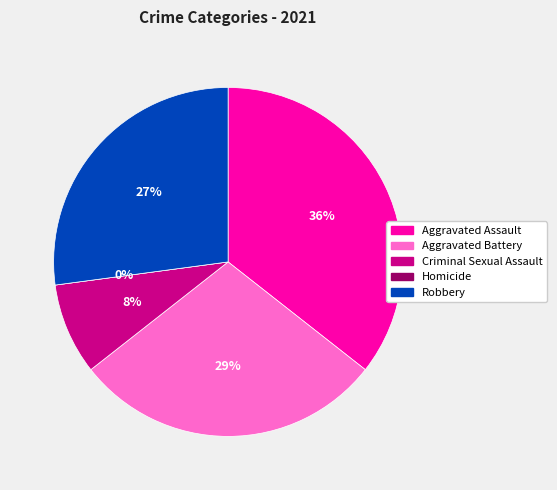

Which slice is the smallest?

Homicide